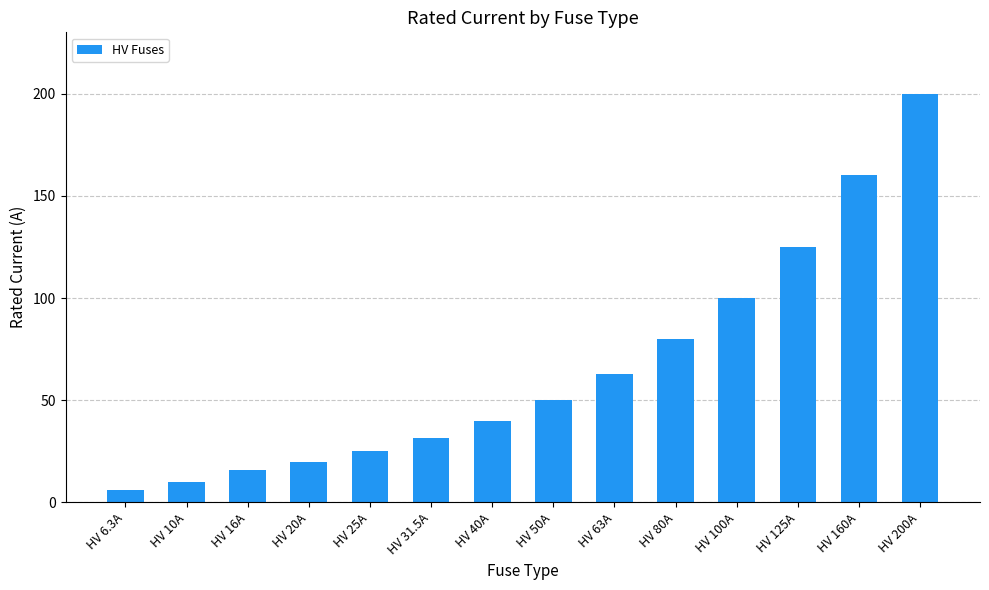

What is the difference between the second highest and second lowest values?

150.0